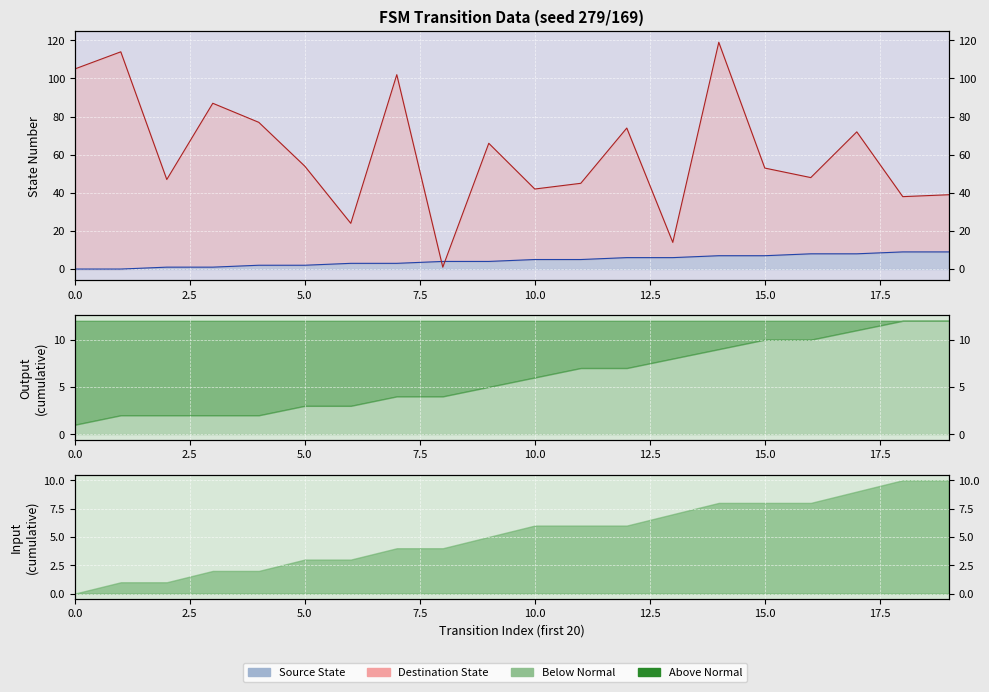

What is the maximum value for Destination State Line?

119